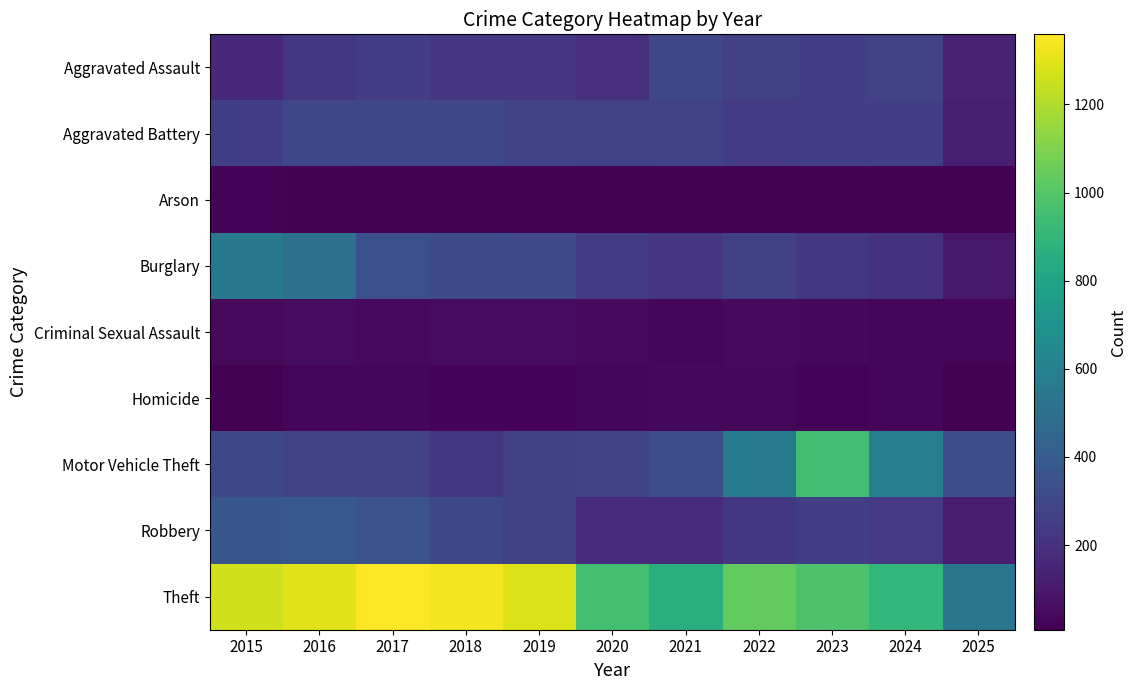

Which label corresponds to the smallest value in the chart?

2018